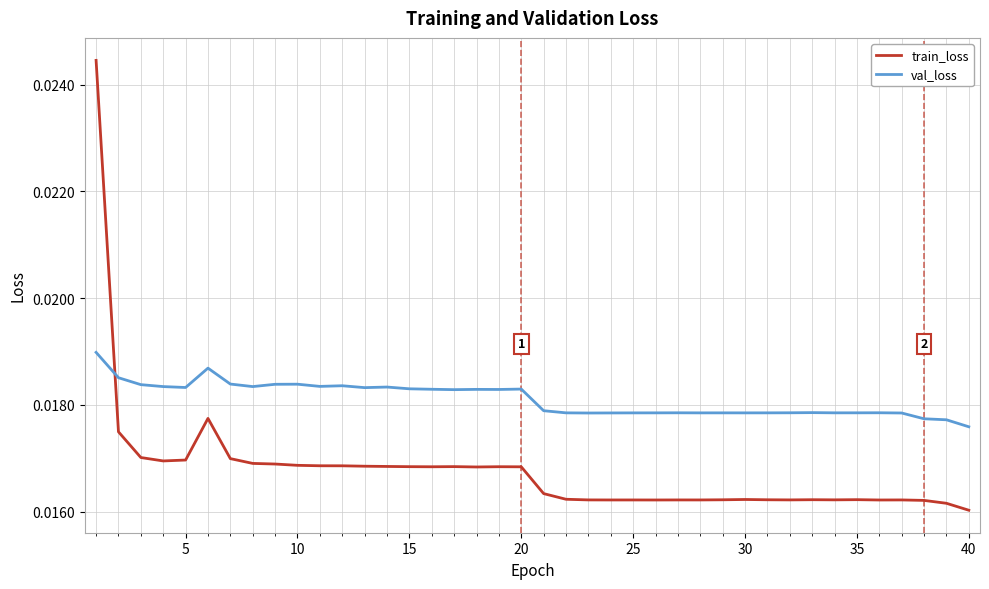

True or false: val_loss and train_loss intersect in this chart.

True